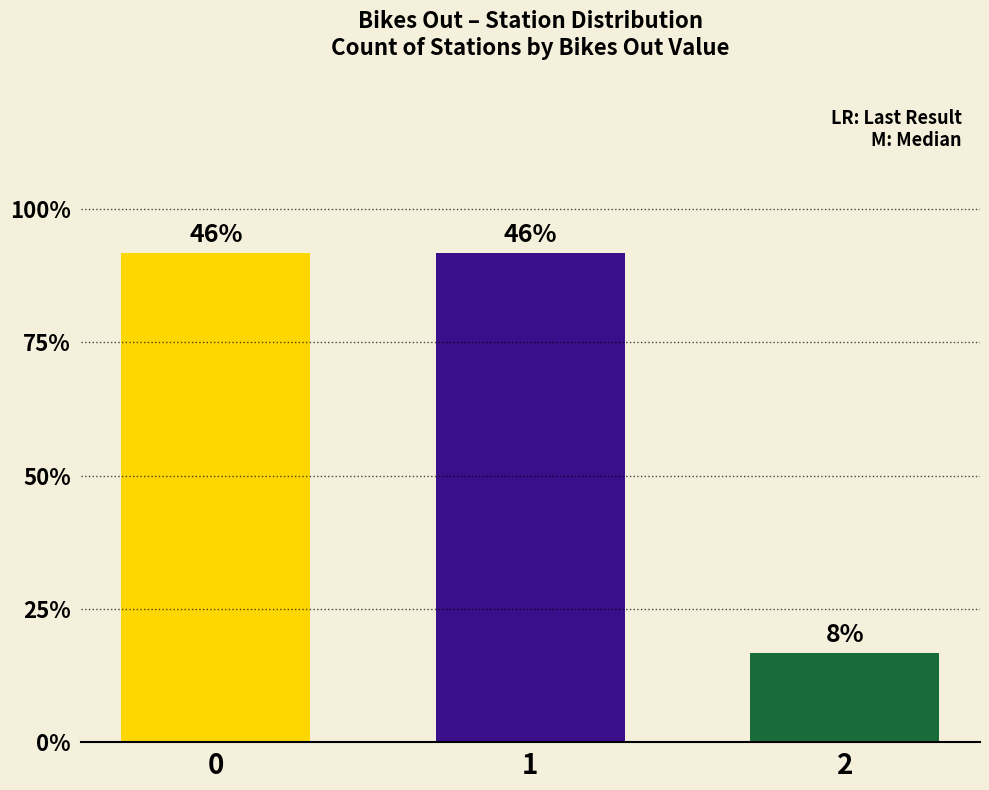

Are the bars grouped side by side (vs. stacked)?

No